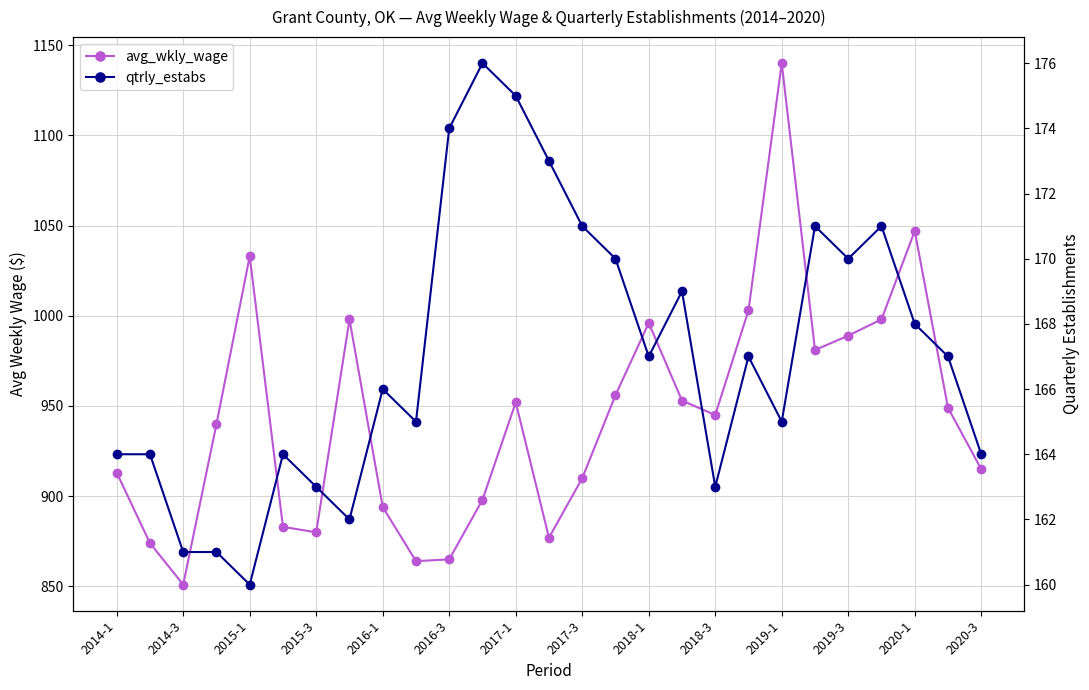

Reading right to left, list all the values displayed in this chart.

avg_wkly_wage: 915	949	1047	998	989	981	1140	1003	945	953	996	956	910	877	952	898	865	864	894	998	880	883	1033	940	851	874	913
qtrly_estabs: 164	167	168	171	170	171	165	167	163	169	167	170	171	173	175	176	174	165	166	162	163	164	160	161	161	164	164